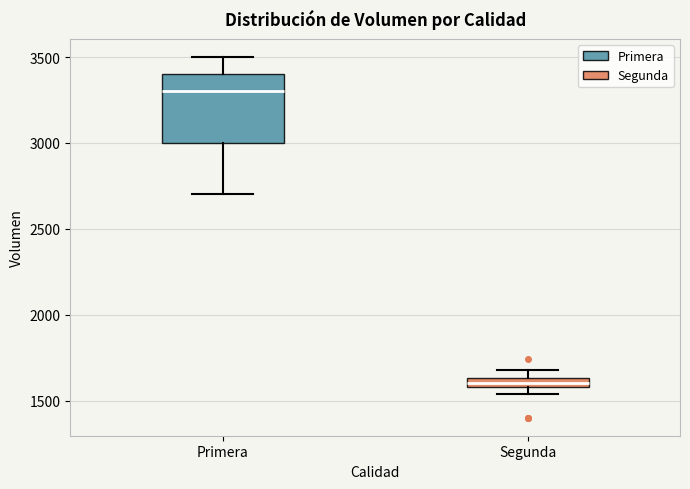

Where does the lower whisker of the box for Primera end on the y-axis? The values are not printed on the chart, so give them approximately, as read against the axis.

2700